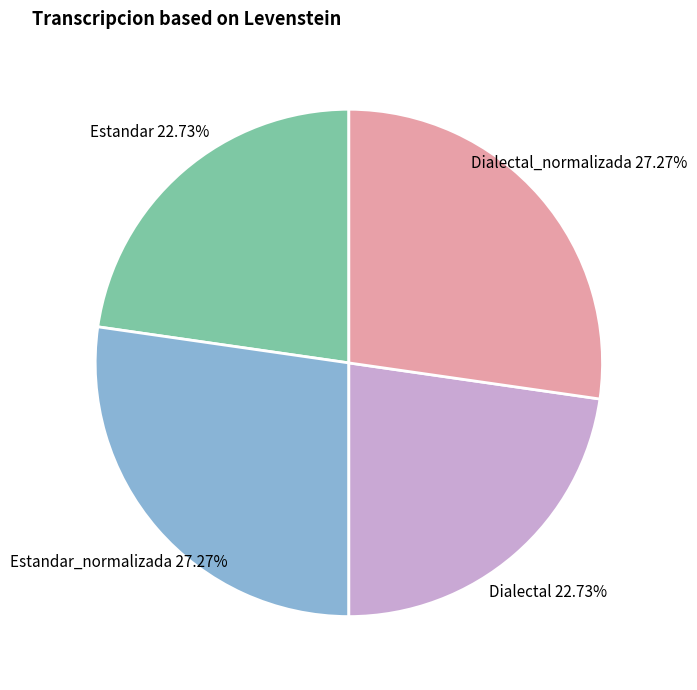

To the nearest percent, what portion does Dialectal represent?

23%